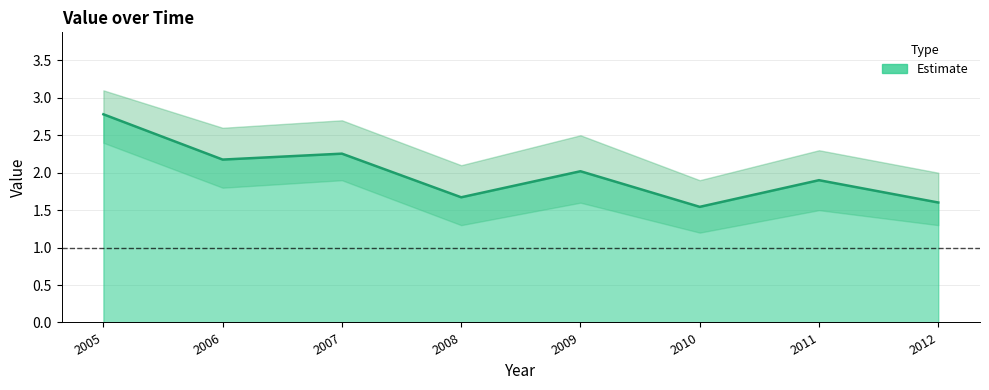

The chart shows a value of 1.5 at 2010. True or false?

True